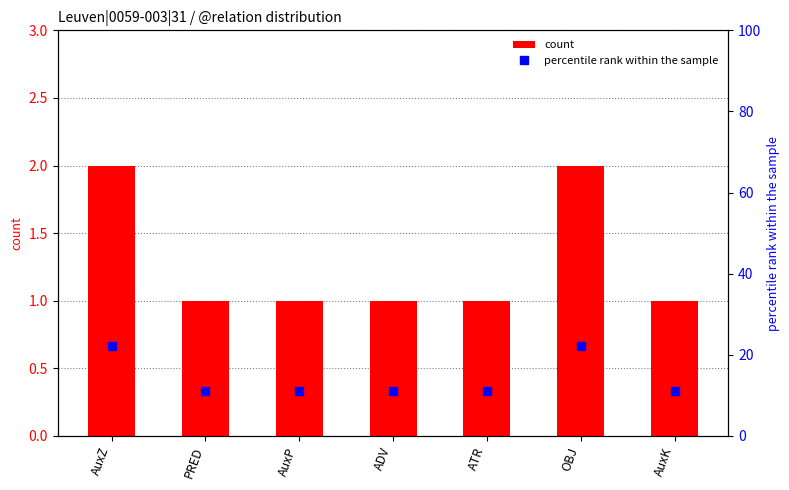

Reading right to left, transcribe all the data shown in this chart.

count: AuxK=1.0	OBJ=2.0	ATR=1.0	ADV=1.0	AuxP=1.0	PRED=1.0	AuxZ=2.0
percentile rank within the sample: AuxK=11.1	OBJ=22.2	ATR=11.1	ADV=11.1	AuxP=11.1	PRED=11.1	AuxZ=22.2